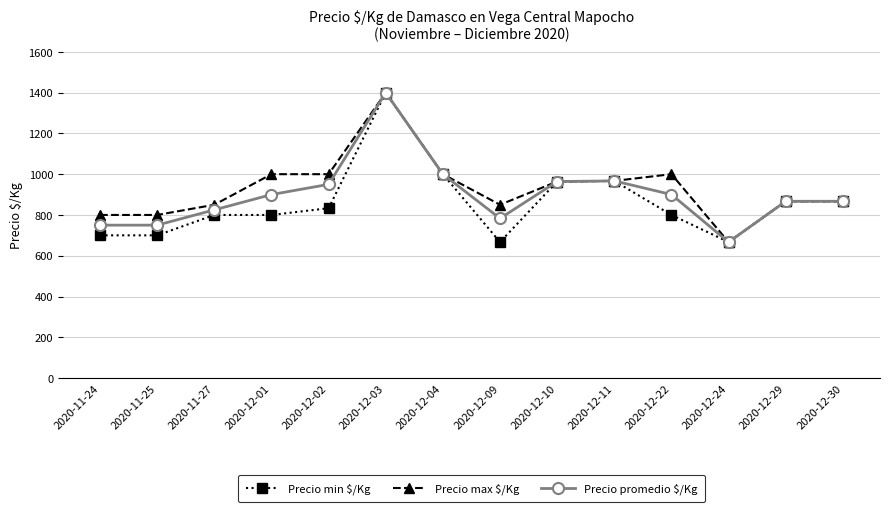

At which label does Precio promedio $/Kg reach its peak?

2020-12-03